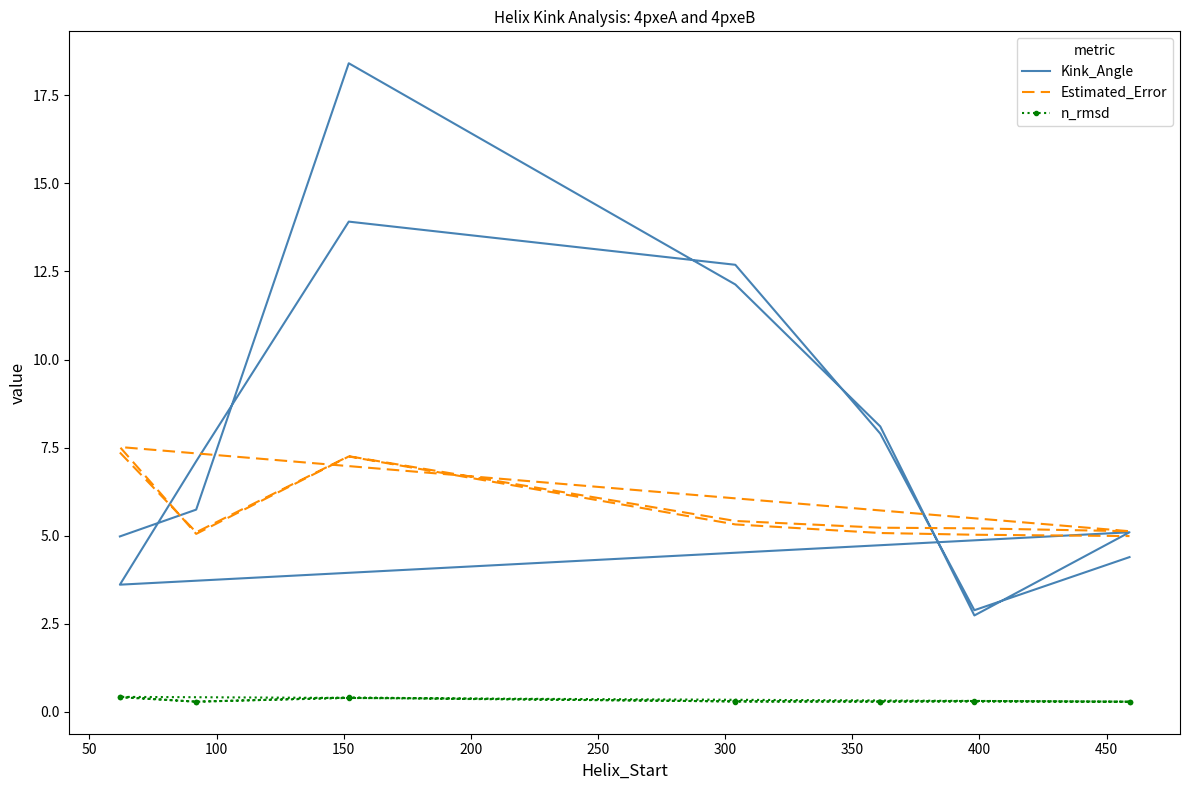

True or false: n_rmsd and Kink_Angle intersect in this chart.

False